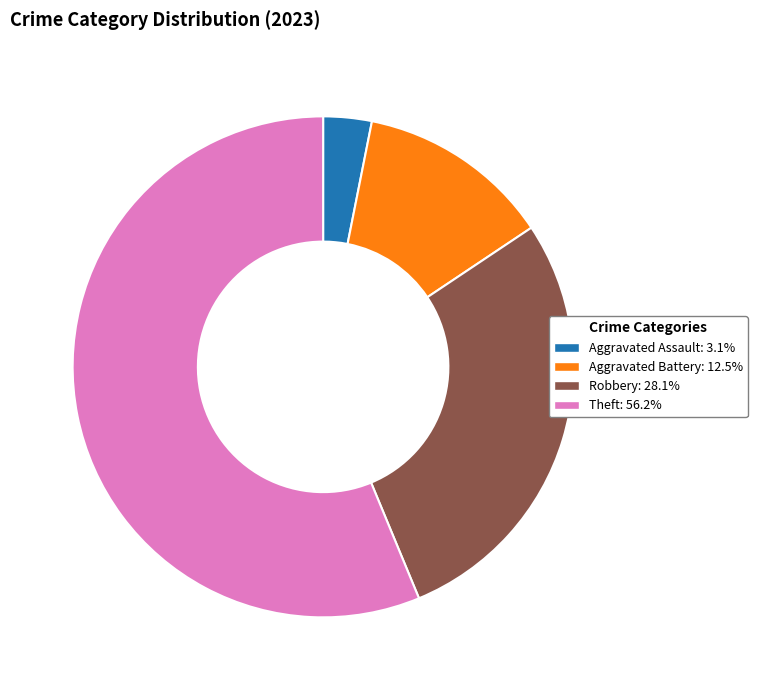

Is there a majority slice in this chart?

Yes